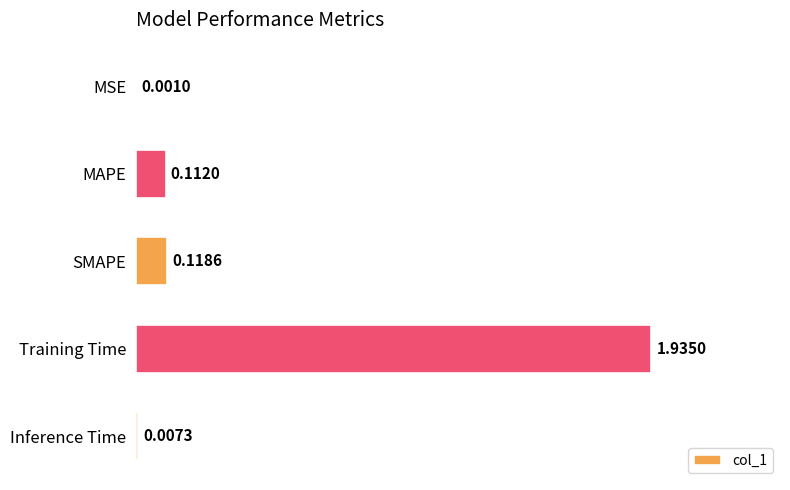

What is the sum of the values at Training Time and MAPE?

2.0